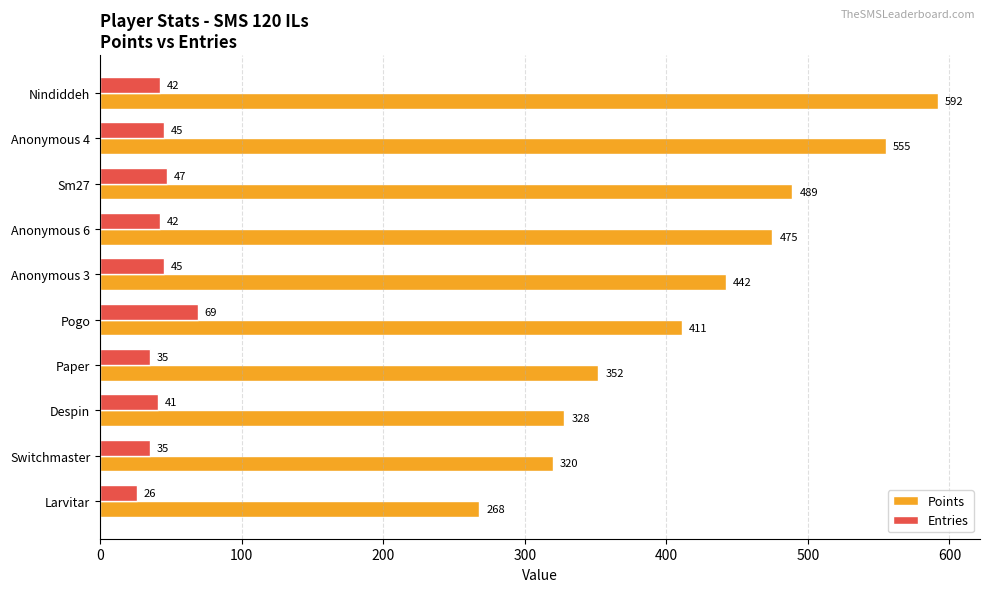

Which series has the largest range (max minus min)?

Points